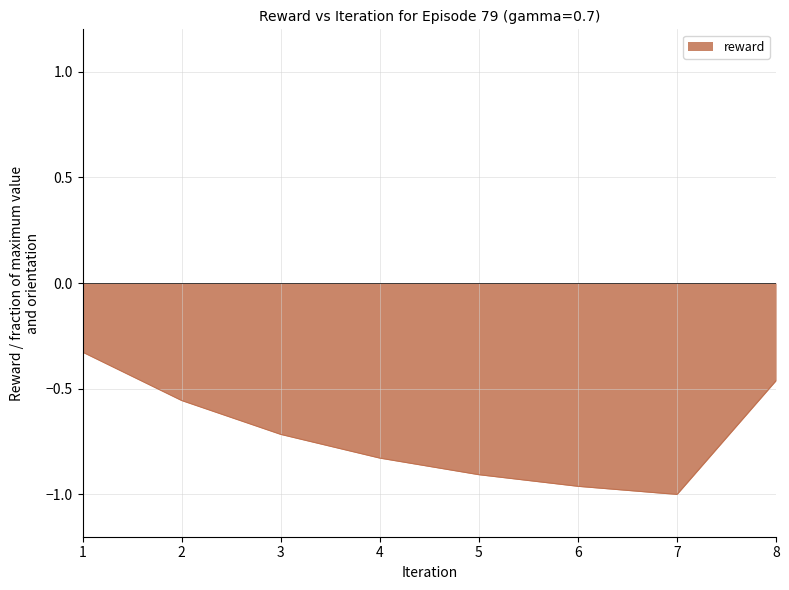

Between 7 and 5, which is larger?

5